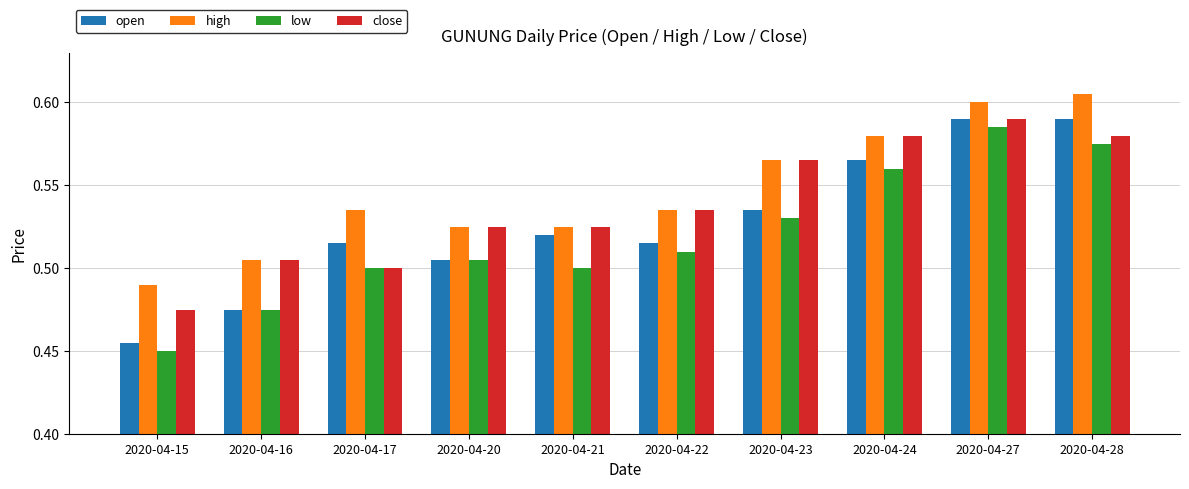

What is the difference between the open values at 2020-04-27 and 2020-04-17?

0.1